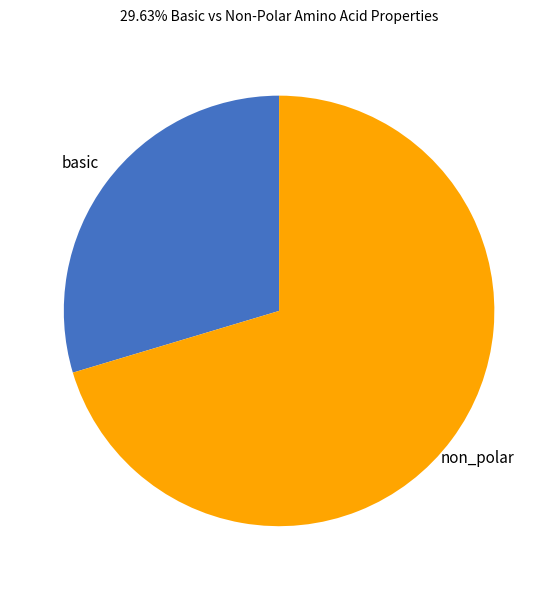

Approximately how many times larger is the value at non_polar compared to basic?

2.4